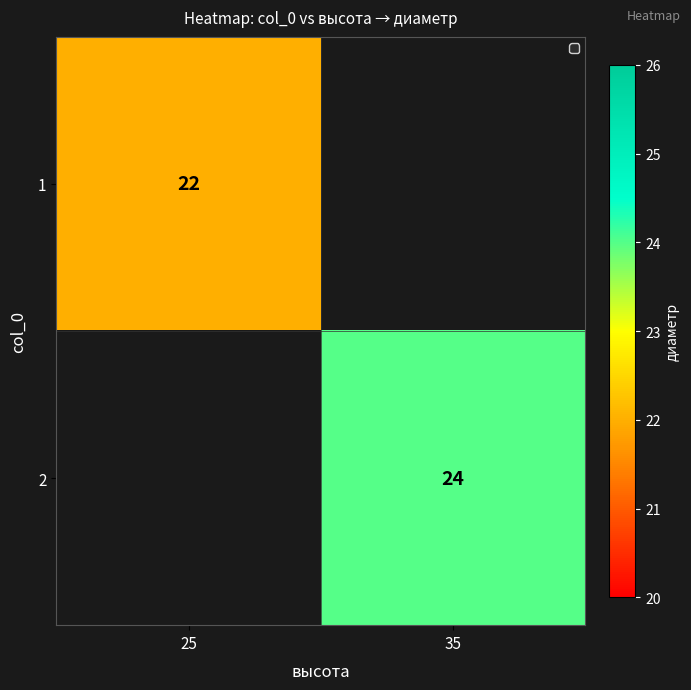

Is it true that 2 equals 6 at 35?

False